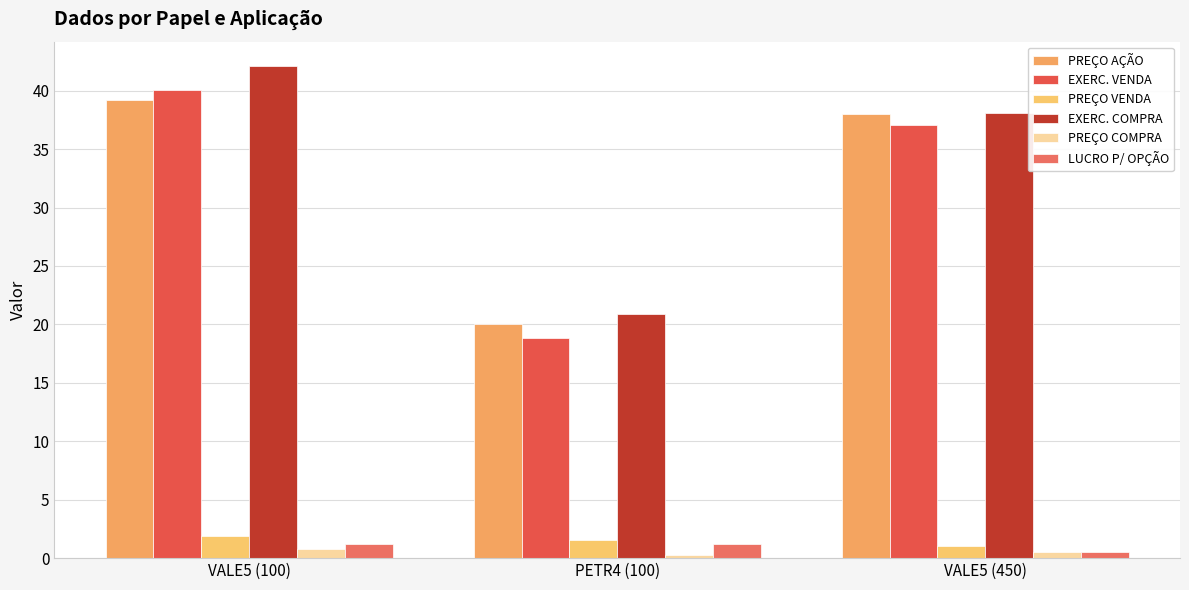

Rank the categories by LUCRO P/ OPÇÃO value from lowest to highest.

VALE5 (450), VALE5 (100), PETR4 (100)